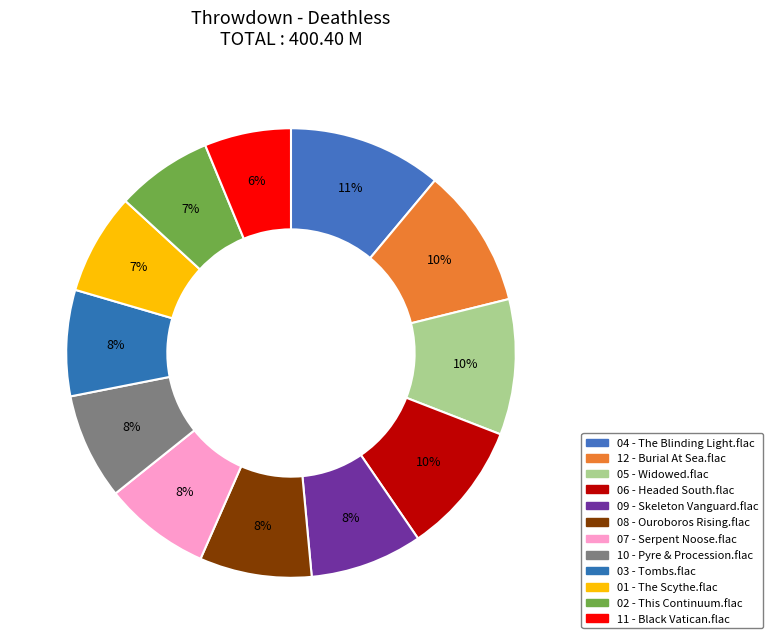

What is the total percentage of 04 - The Blinding Light.flac and 10 - Pyre & Procession.flac?

18.7%